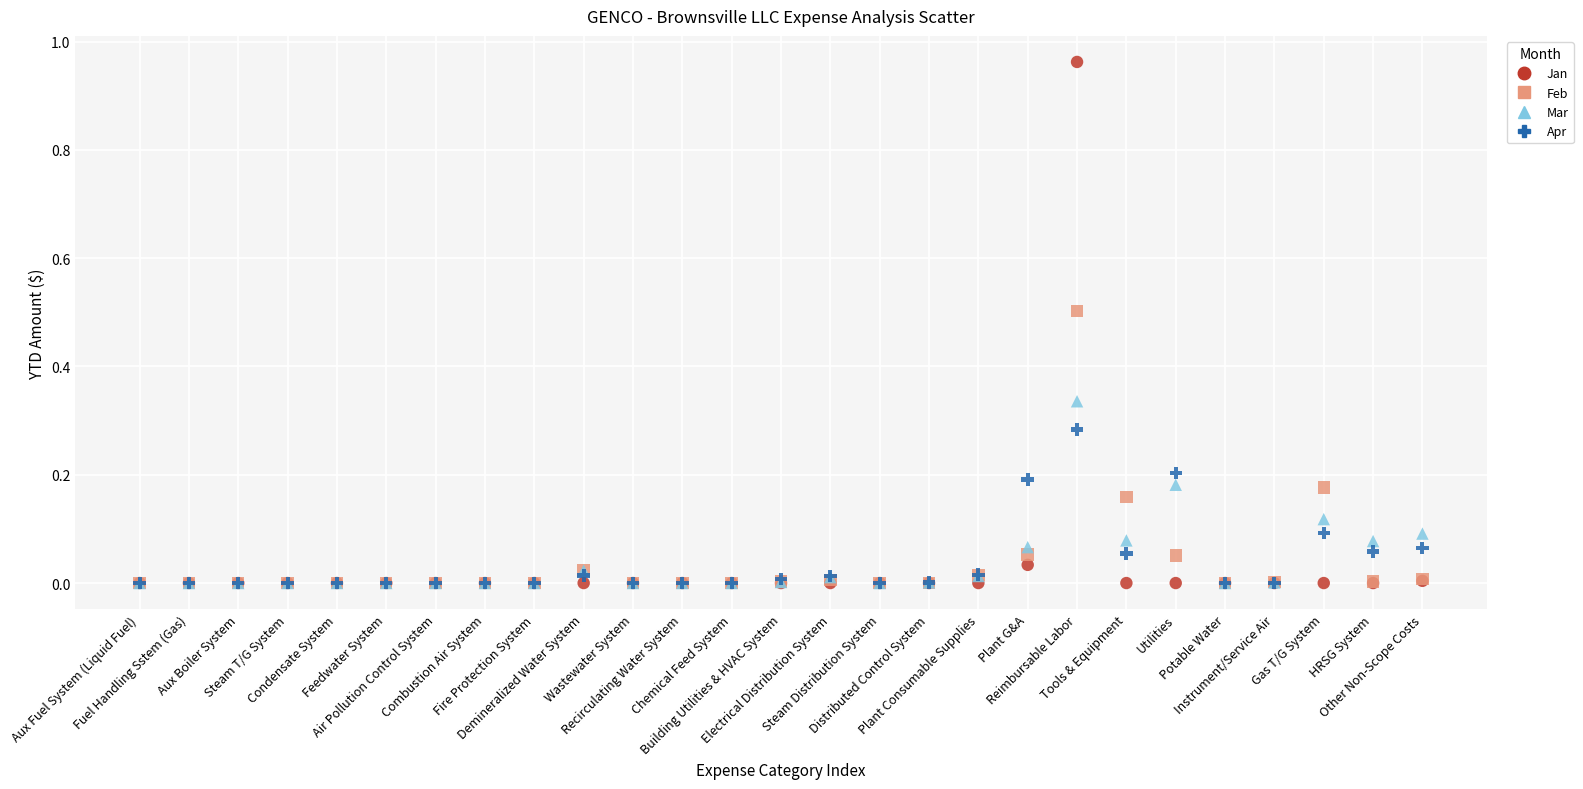

What are all the series names shown in the legend?

Jan, Feb, Mar, Apr